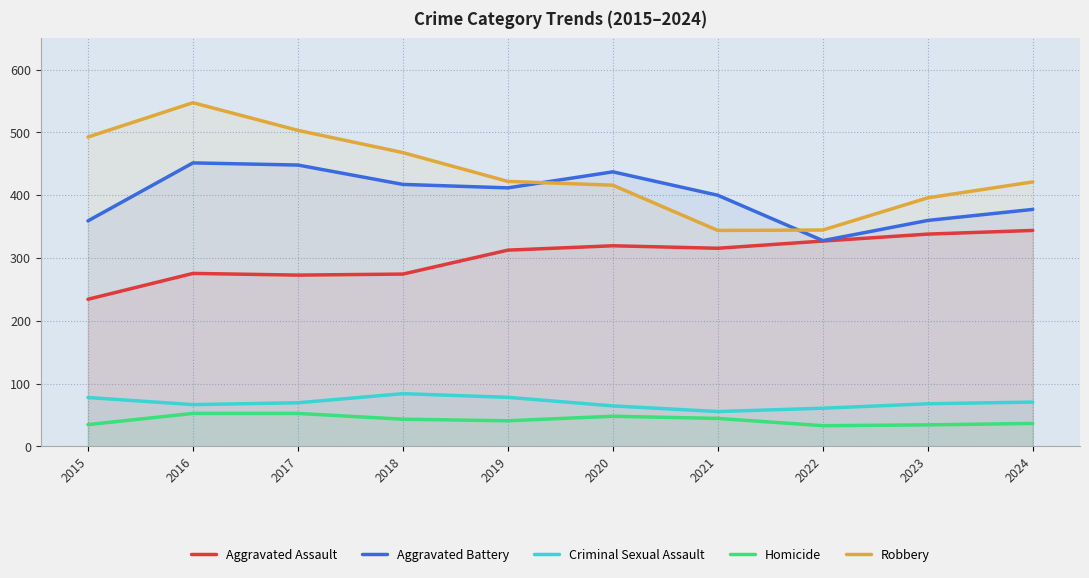

Which series has the widest spread of values?

Robbery